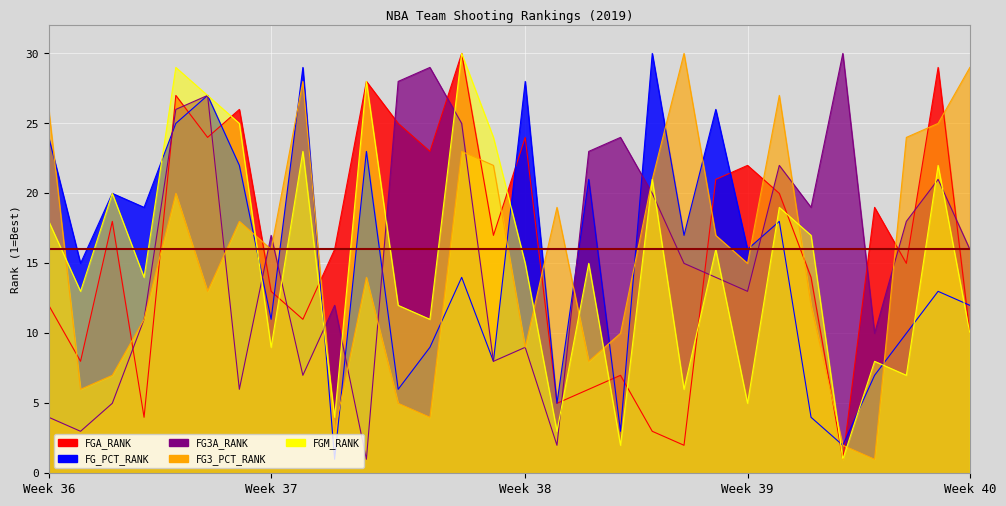

True or false: FGM_RANK has more than 1 interior local peaks.

True